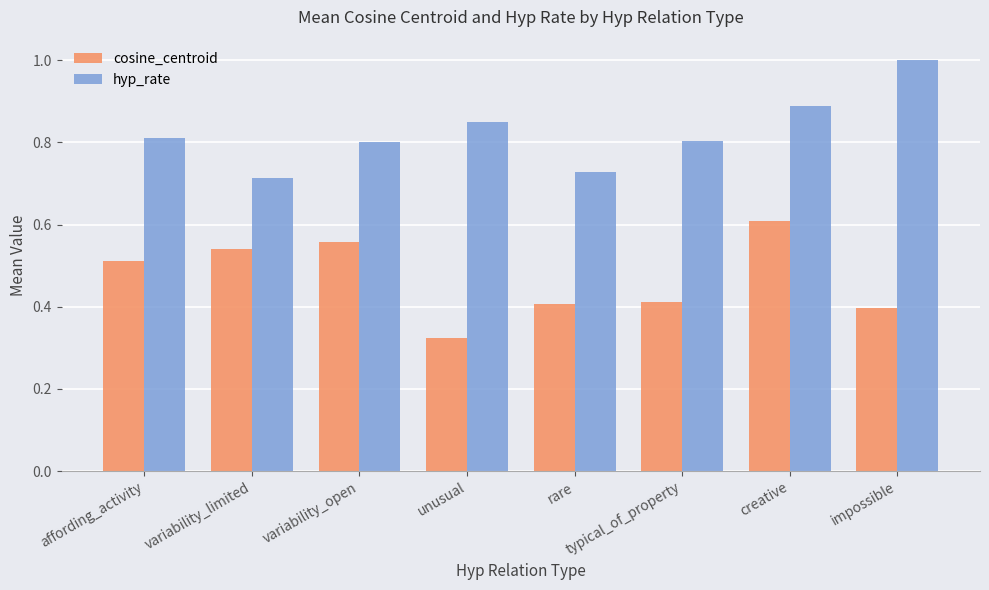

Which category has the highest value across all series?

impossible